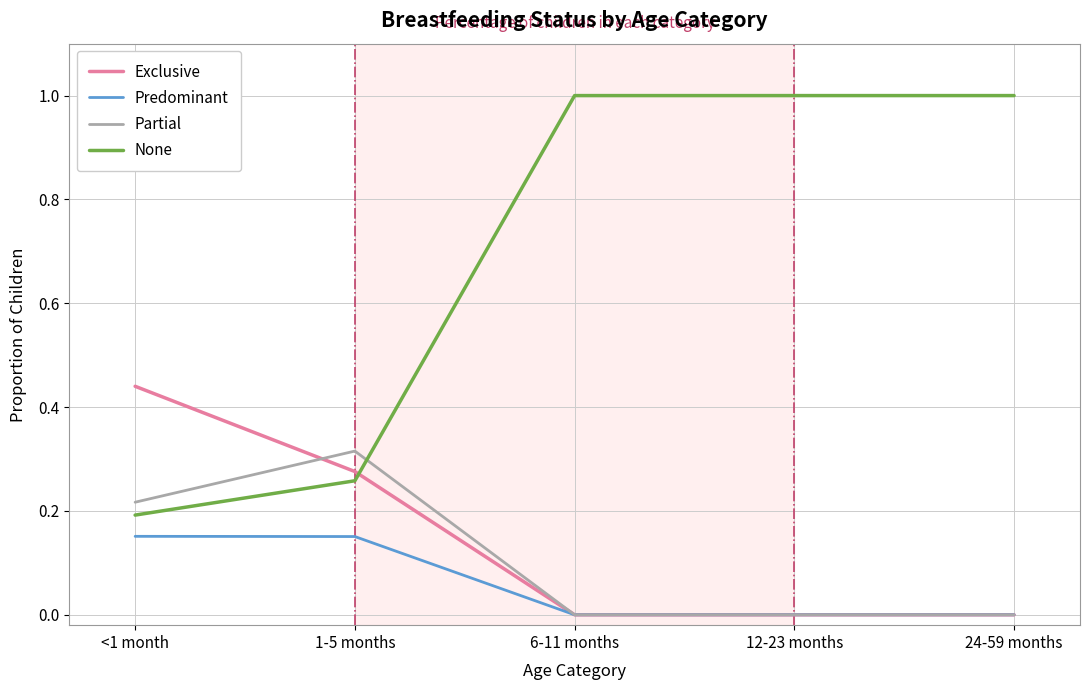

The value of Partial at 6-11 months is 0.0. True or false?

True